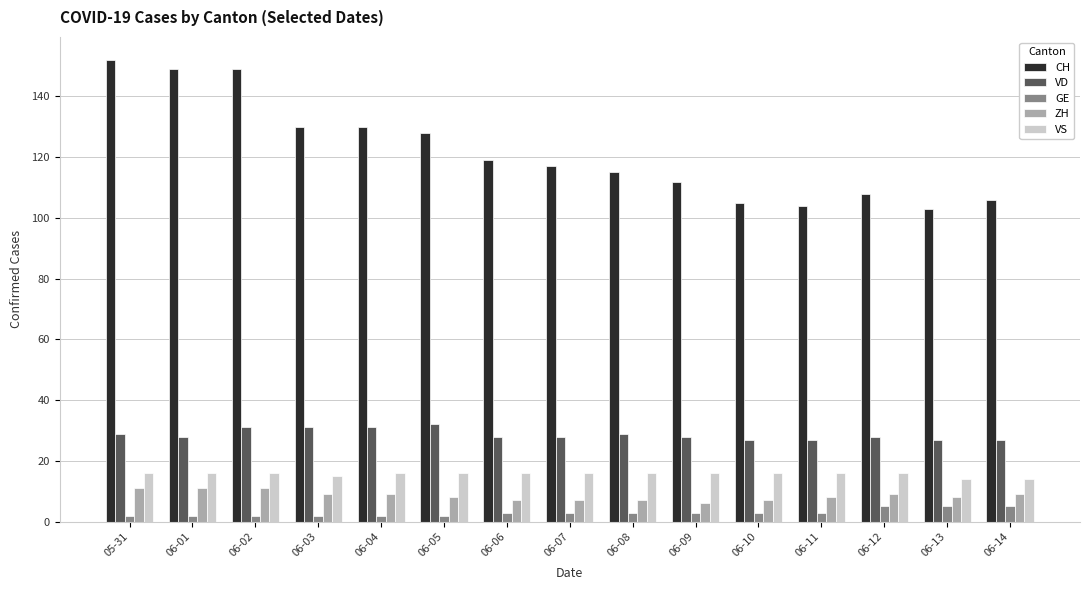

What is the difference between the highest and lowest values at 06-03?

128